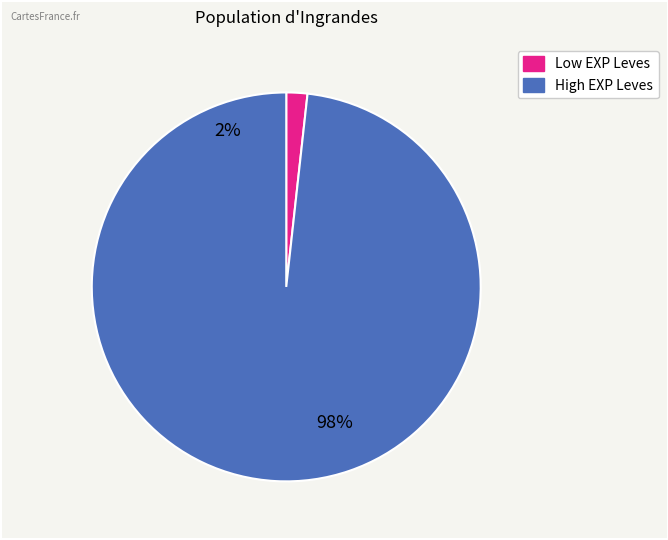

Is there any slice that represents more than half of the pie?

Yes